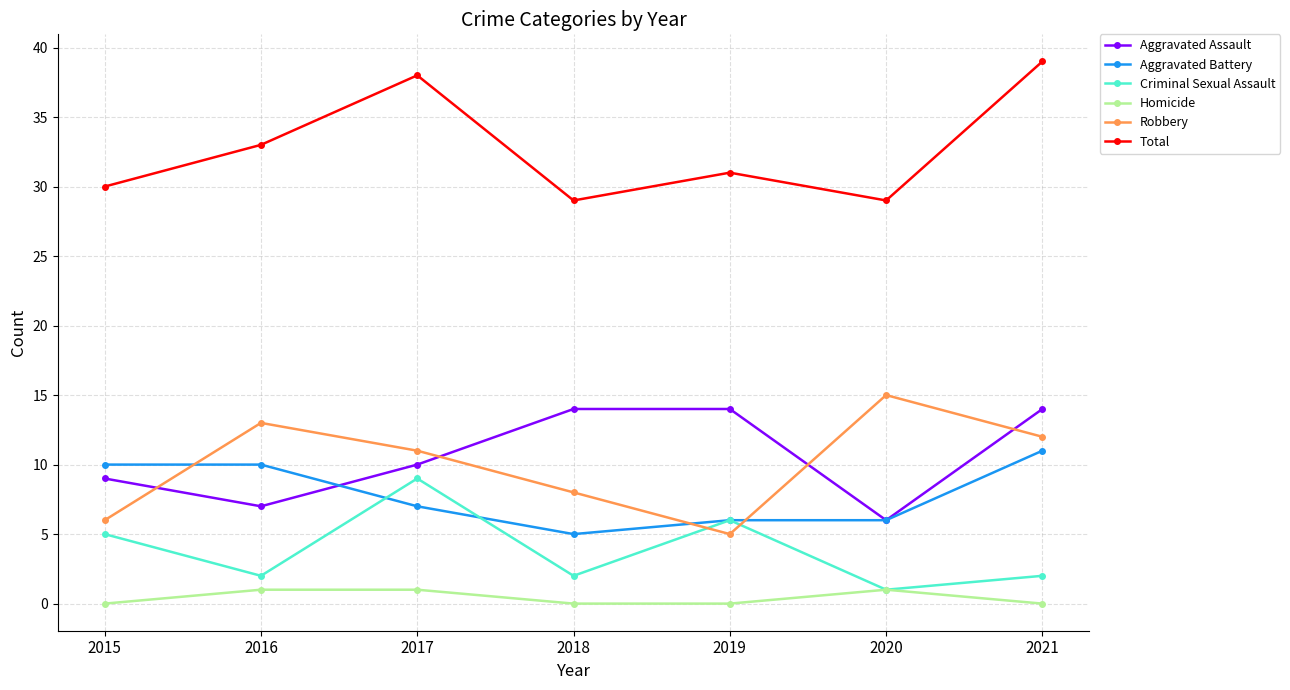

Which series changed the most between 2019 and 2020?

Robbery